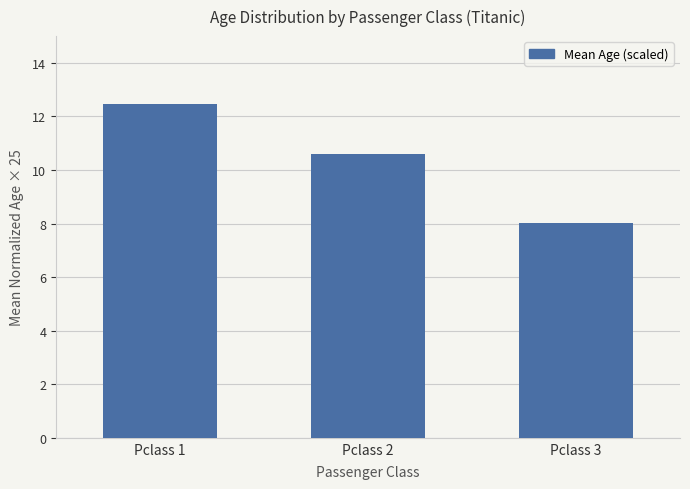

List the labels in order of value, largest first.

Pclass 1, Pclass 2, Pclass 3